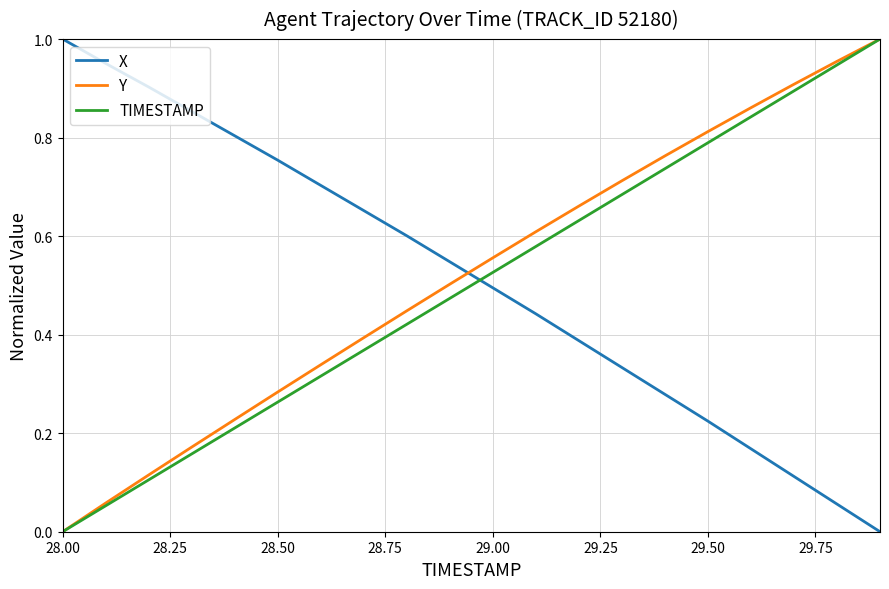

At how many categories does at least one series exceed 0?

20